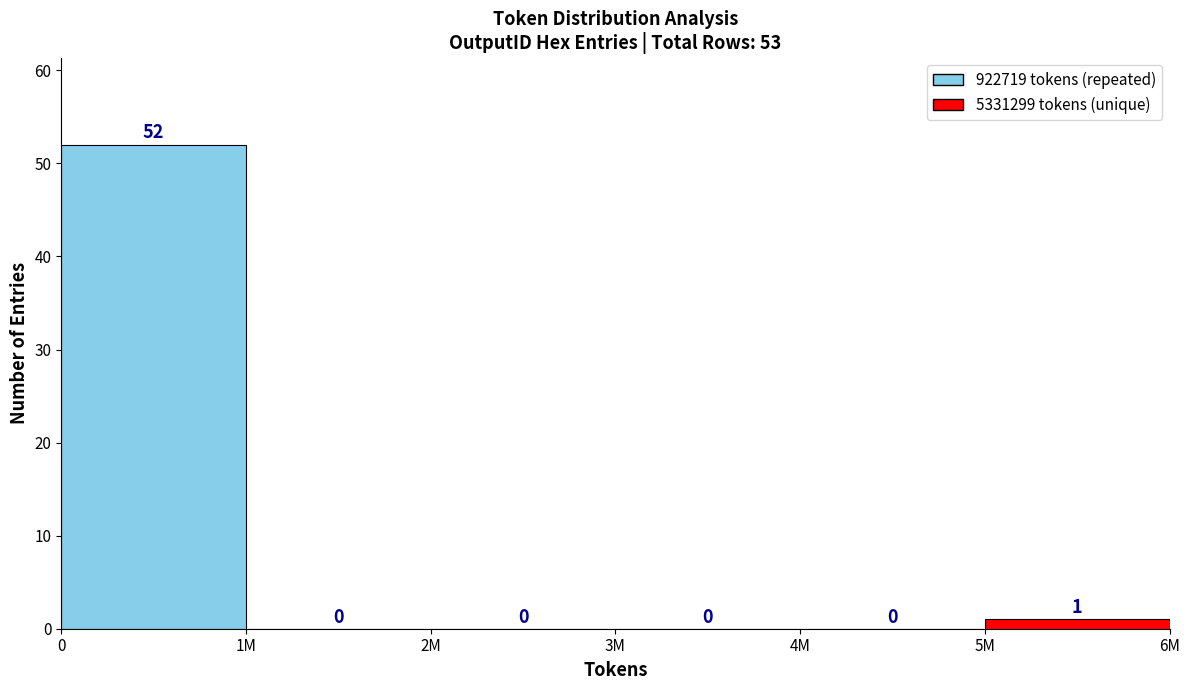

Reading left to right, transcribe all the data shown in this chart.

0=52	1M=0	2M=0	3M=0	4M=0	5M=1